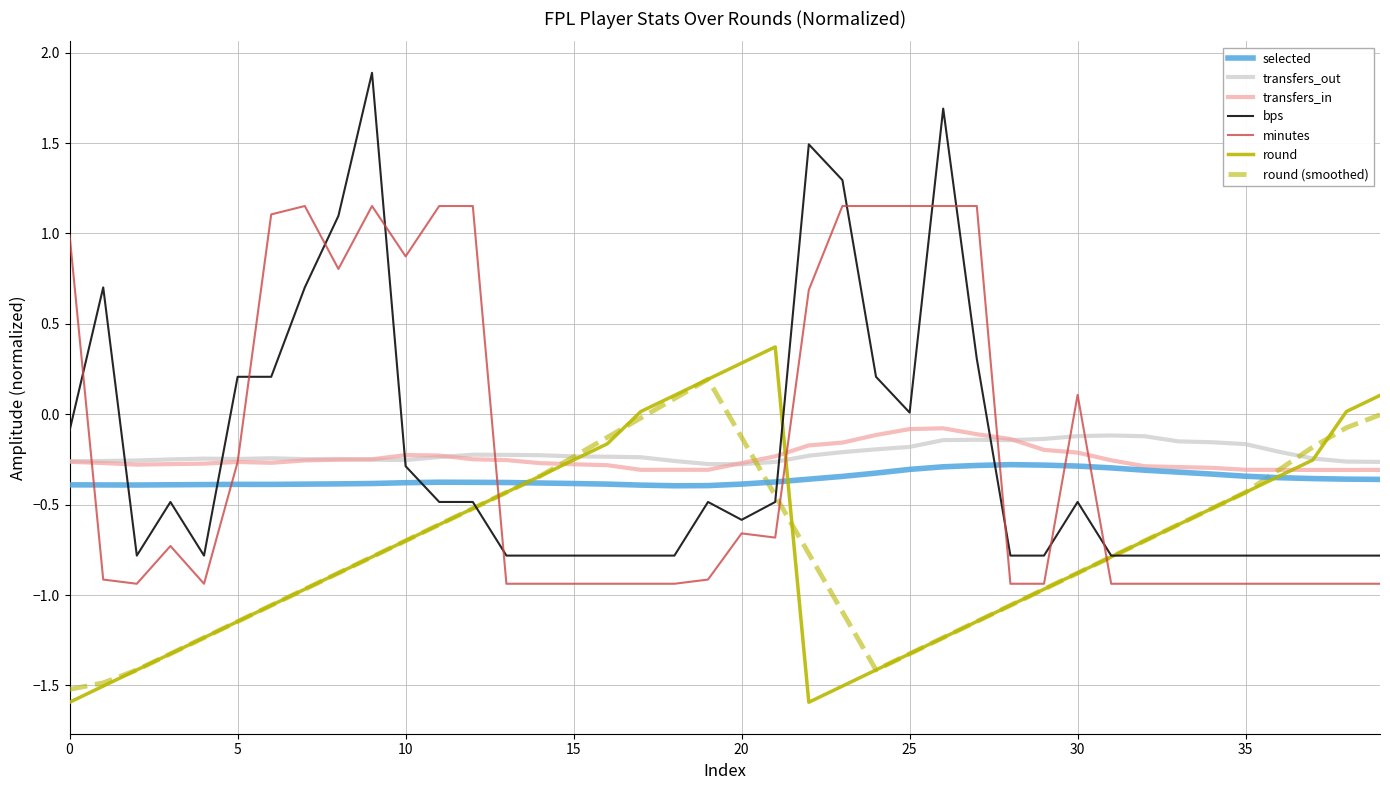

How many intersections are there between selected and minutes?

7